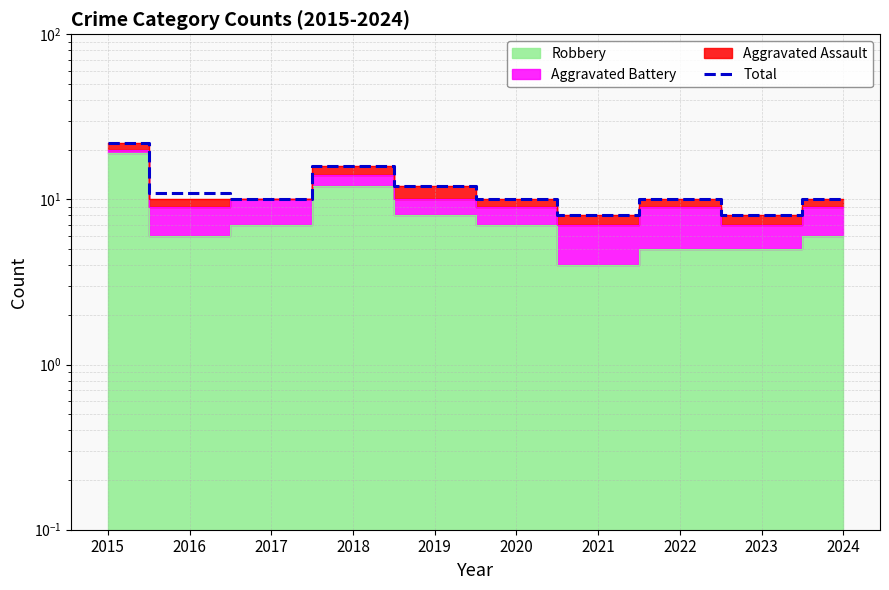

Reading left to right, extract all data points from this chart.

2015=22	2016=11	2017=10	2018=16	2019=12	2020=10	2021=8	2022=10	2023=8	2024=10